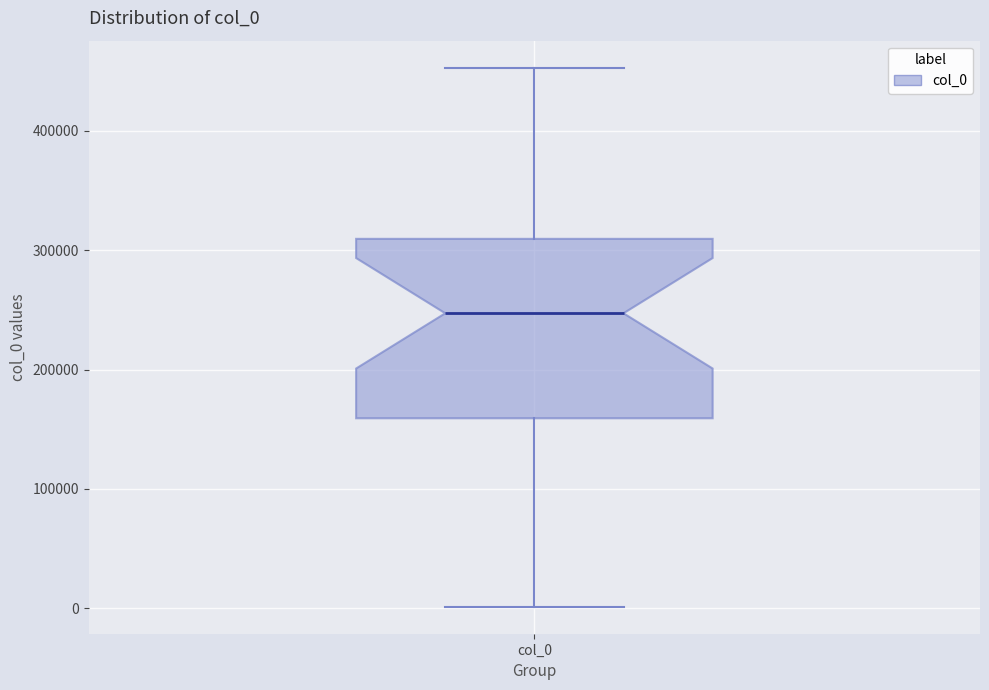

Where is the upper edge of the box for col_0 on the y-axis? The values are not printed on the chart, so give them approximately, as read against the axis.

310000